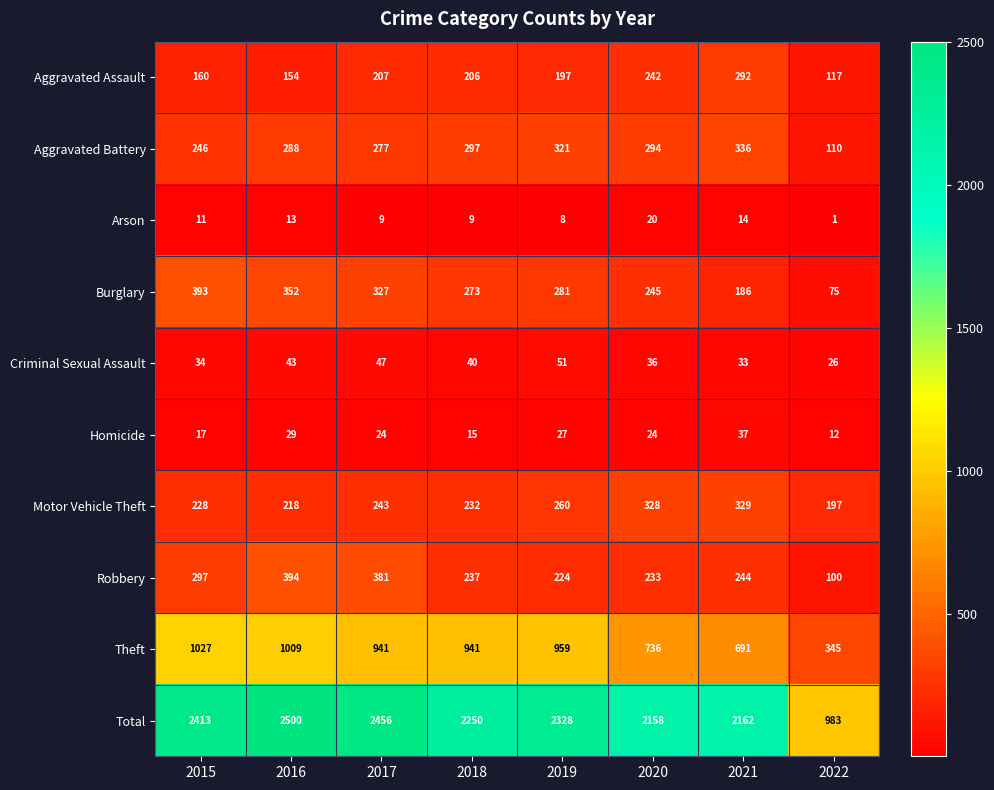

How many series are shown in this chart?

10